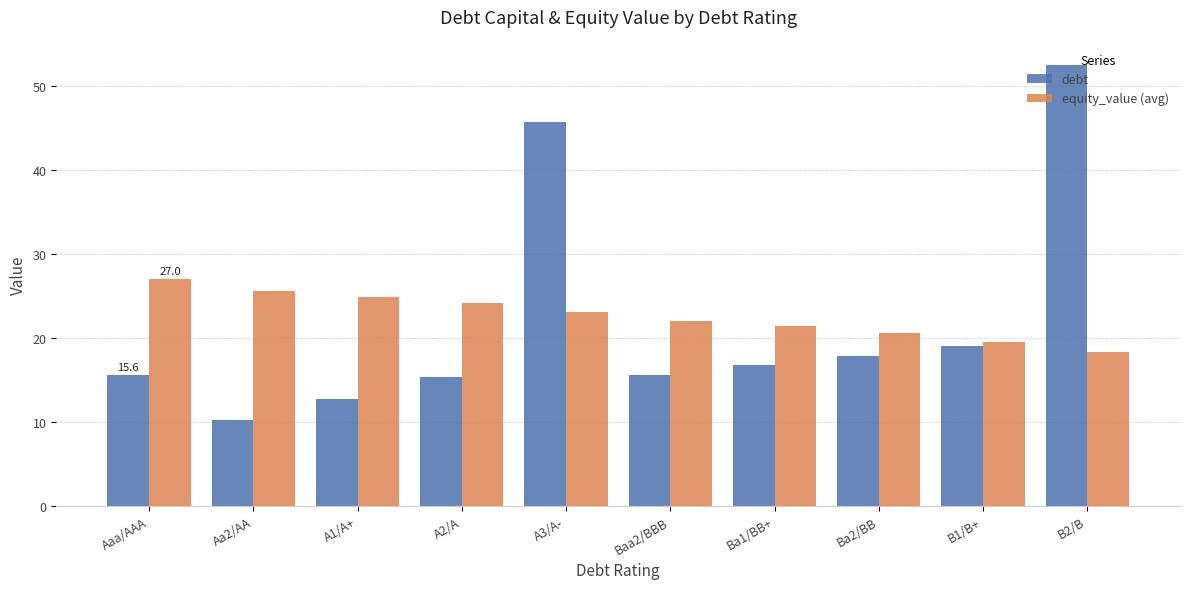

What is the label of the 1st bar from the left?

Aaa/AAA